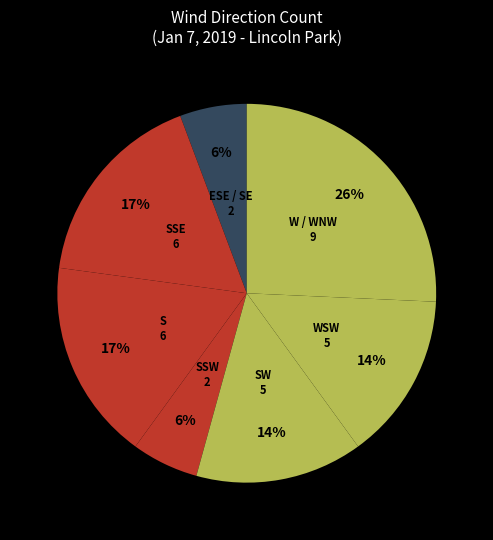

Count the number of slices in the pie.

7